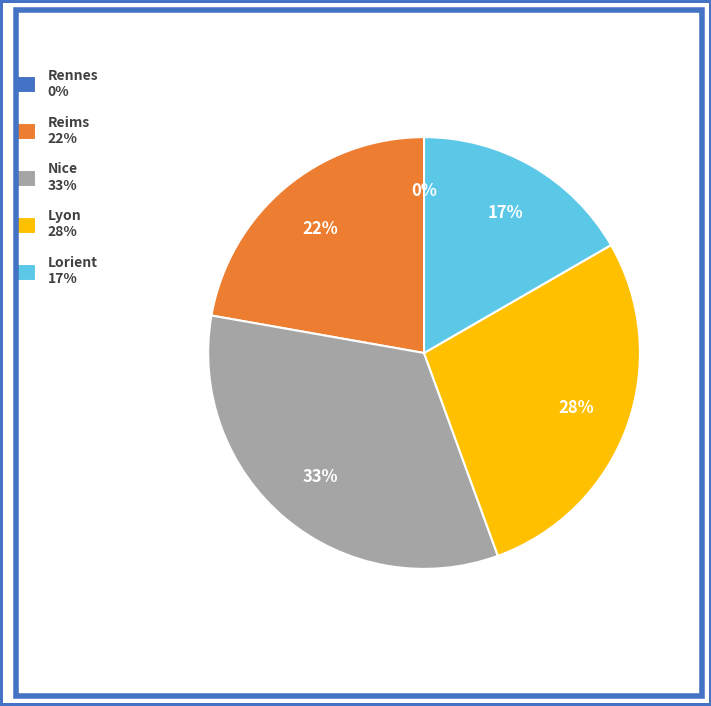

What percentage is the Reims slice, to the nearest percent?

22%